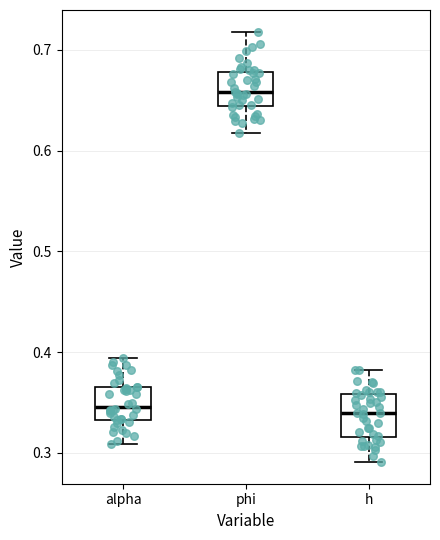

Where is the lower edge of the box for phi on the y-axis? The values are not printed on the chart, so give them approximately, as read against the axis.

0.64